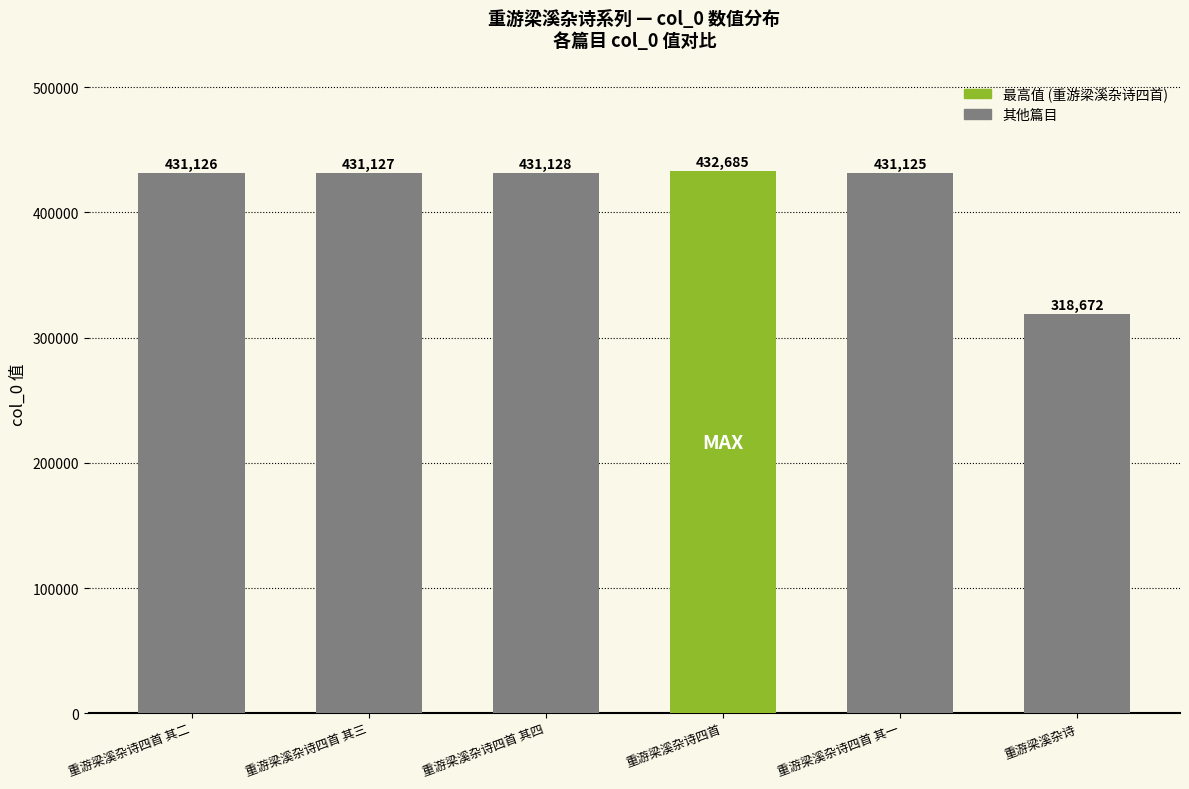

Rank the categories by value from highest to lowest.

重游梁溪杂诗四首, 重游梁溪杂诗四首 其四, 重游梁溪杂诗四首 其三, 重游梁溪杂诗四首 其二, 重游梁溪杂诗四首 其一, 重游梁溪杂诗